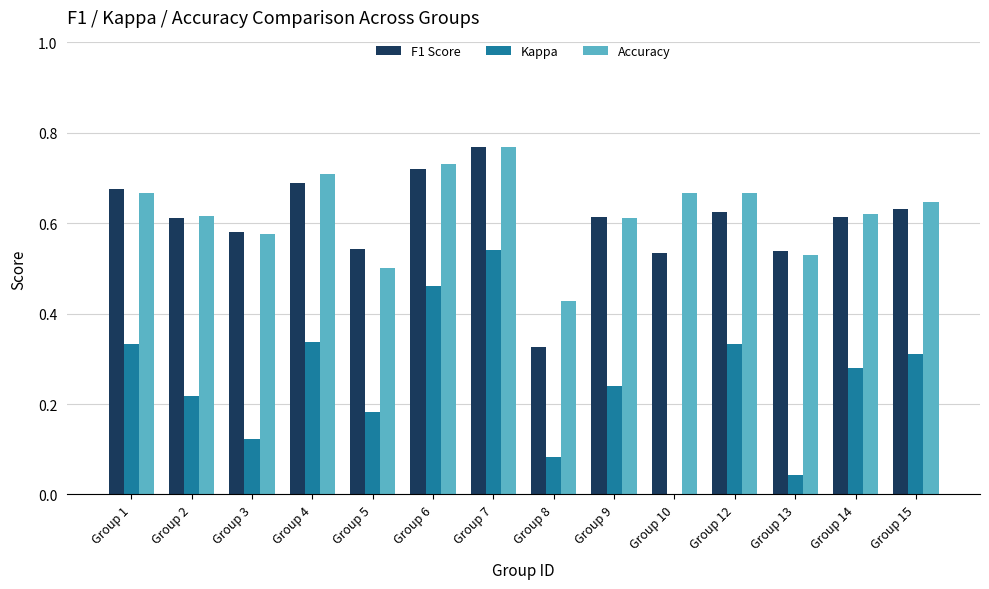

Between Group 9 and Group 15, which series saw the biggest shift?

Kappa